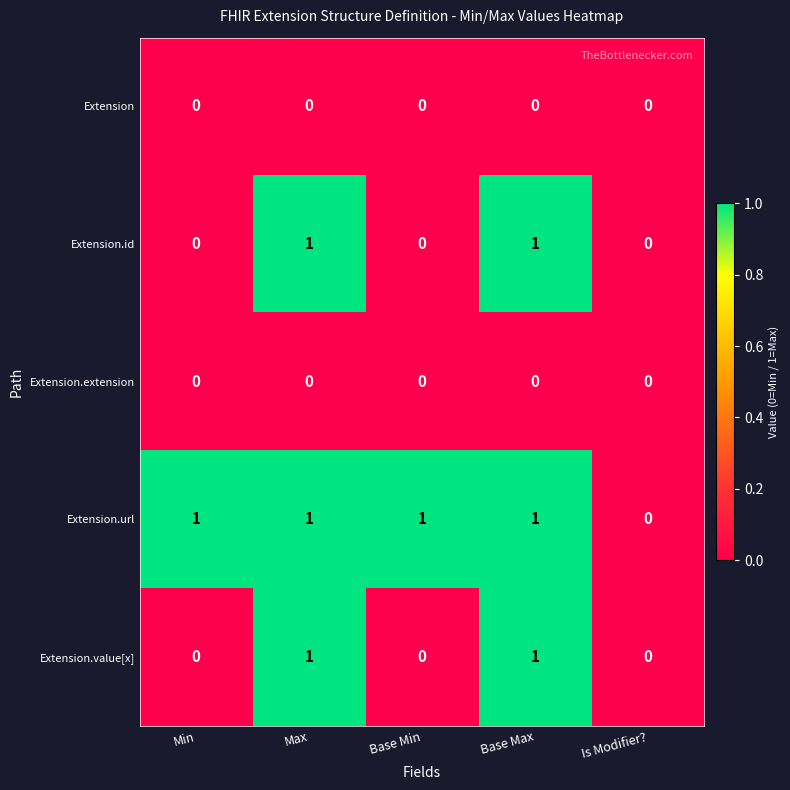

What is the greatest value displayed?

1